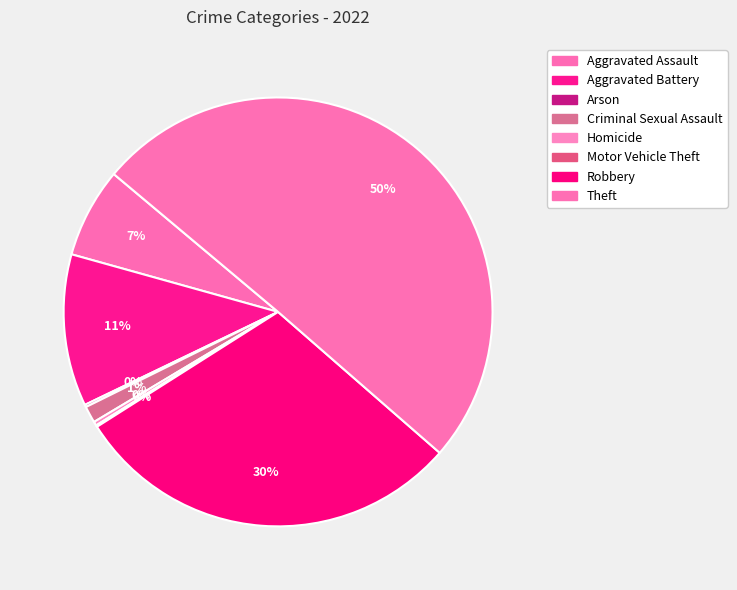

How many slices are in this pie chart?

8